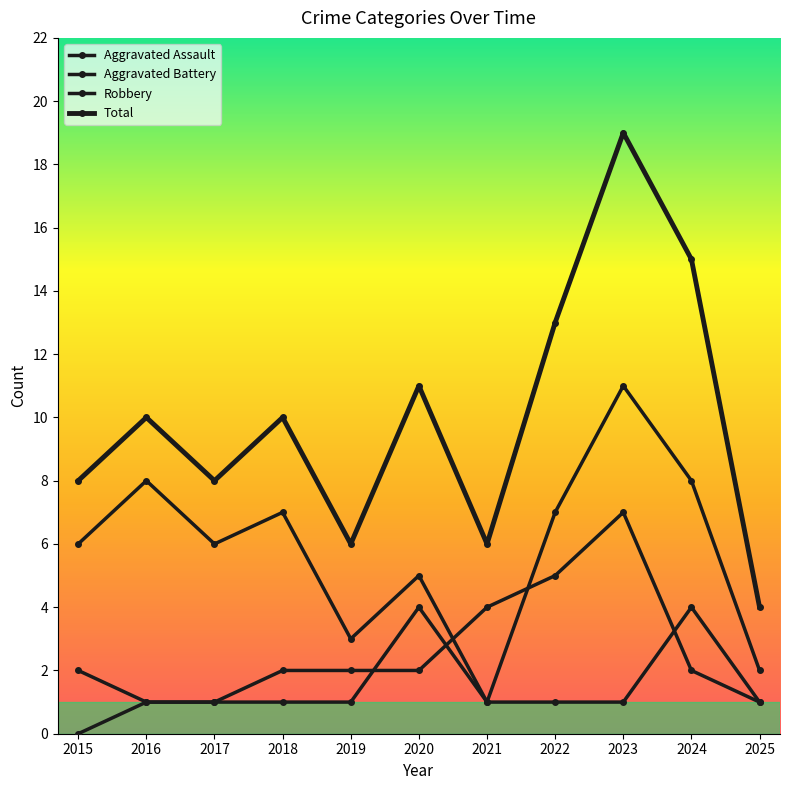

Is this an area chart (filled region under the line)?

No